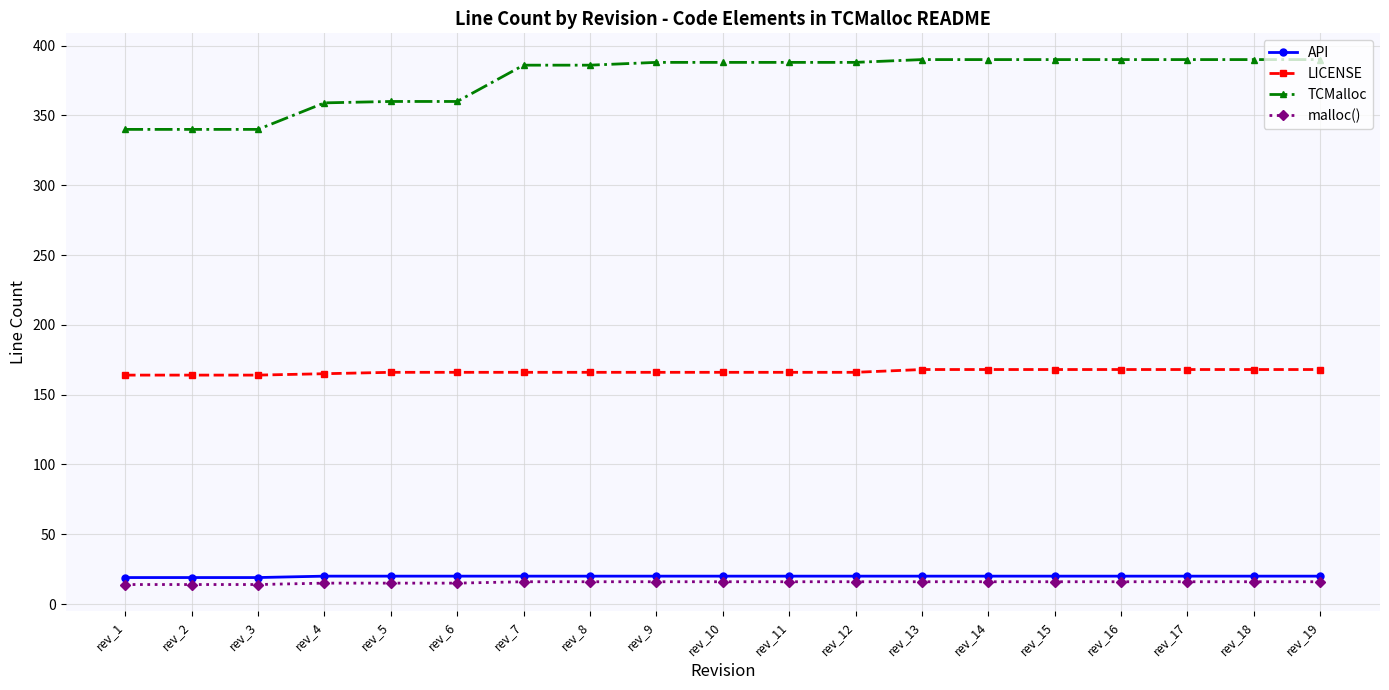

Which series has the largest total across all categories?

TCMalloc